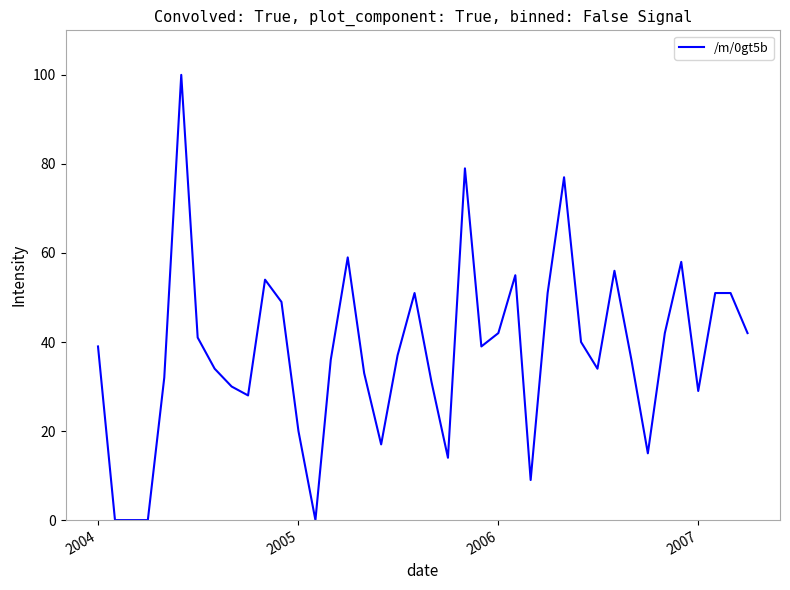

How many lines are shown in the chart?

1